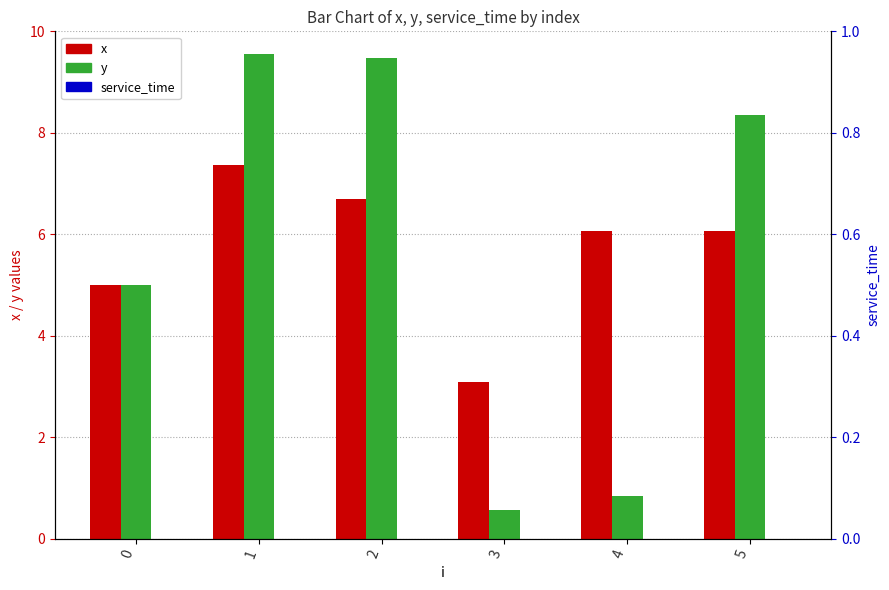

Rank the series by their maximum value, from highest to lowest.

y, x, service_time